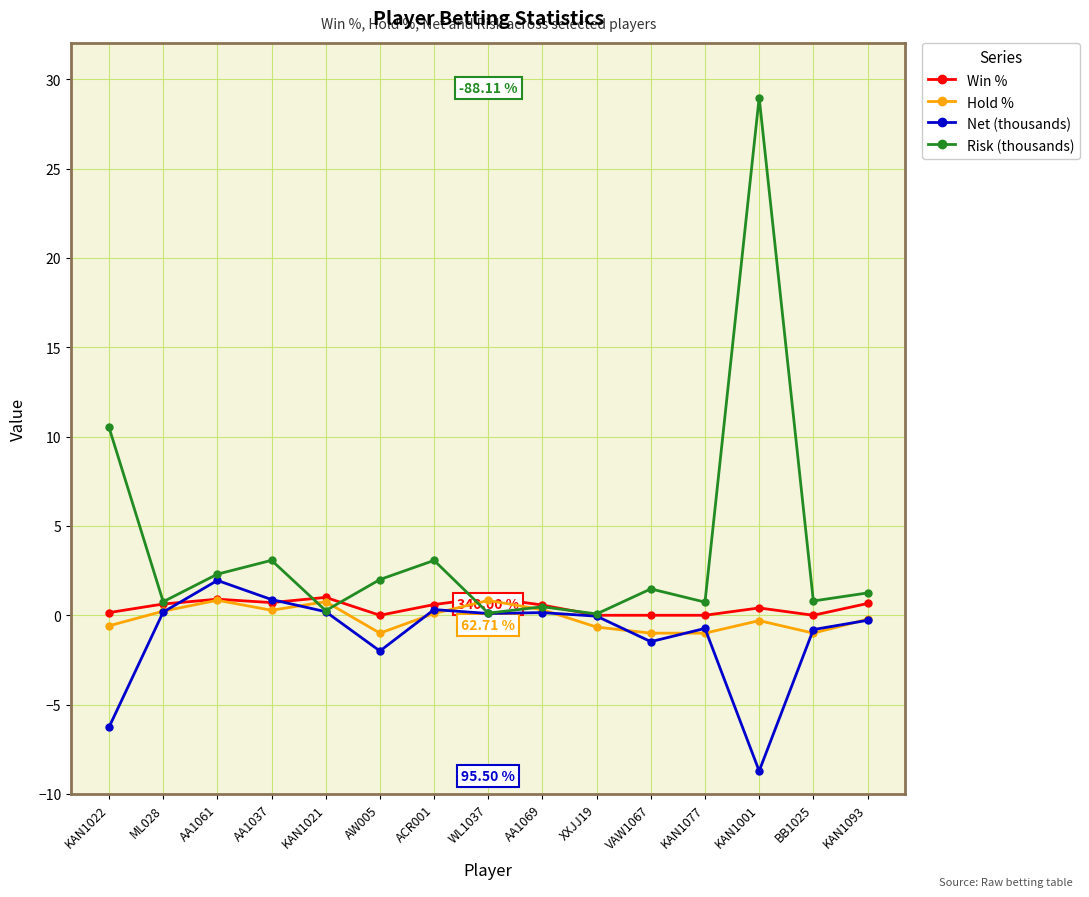

What is the label of the 6th point from the right?

XXJJ19